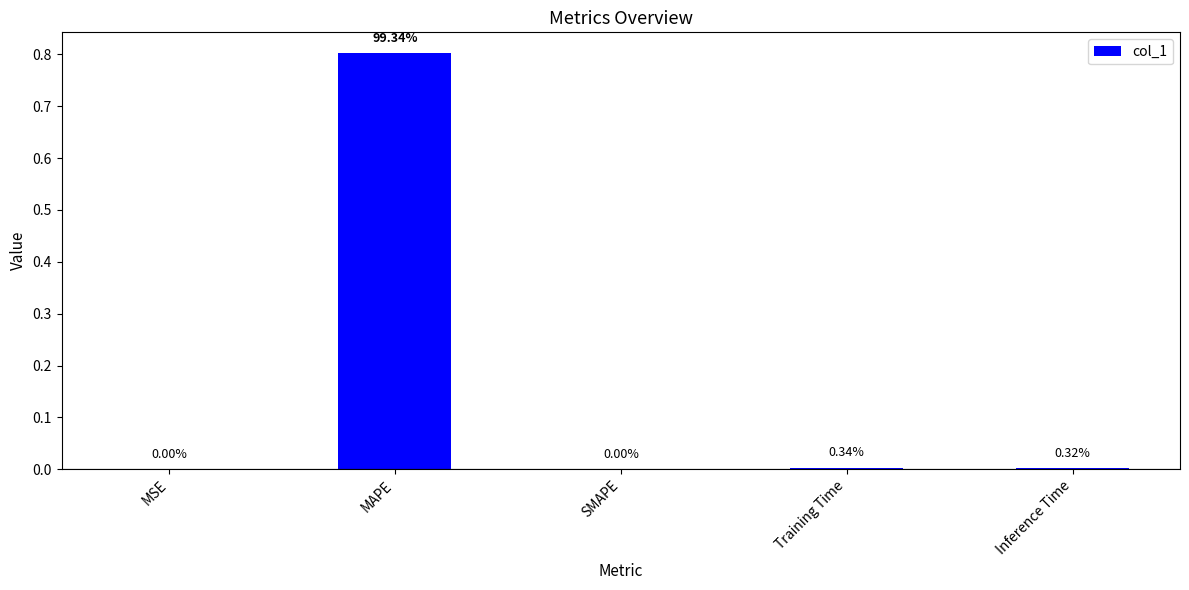

What is the average value?

0.2